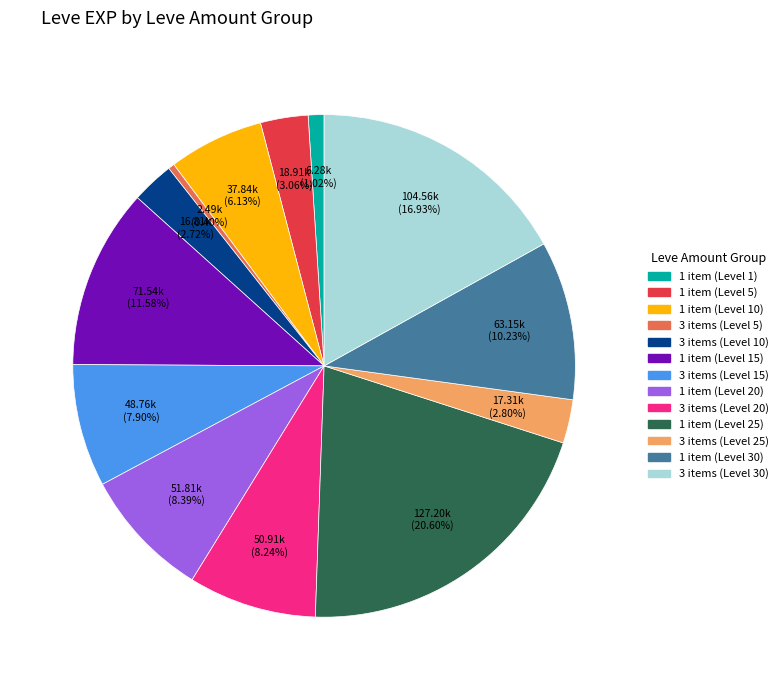

Does any single category account for the majority?

No